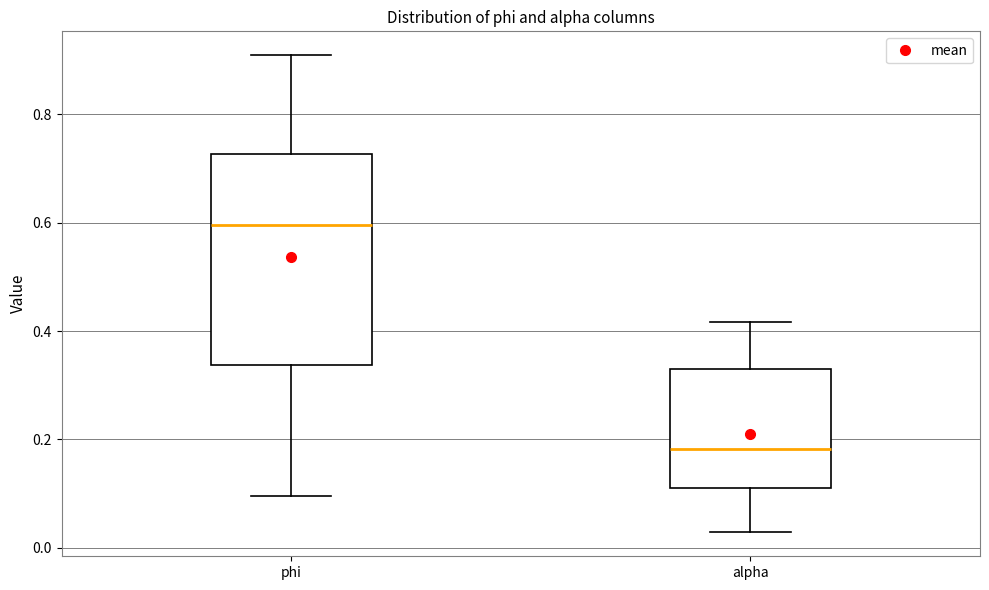

Reading left to right, read every box against the y-axis: the position of its median line, the range the box covers, and the ends of its whiskers. The values are not printed on the chart, so give them approximately, as read against the axis.

phi: median 0.60, box 0.34 to 0.72, whiskers 0.10 to 0.90
alpha: median 0.18, box 0.12 to 0.32, whiskers 0.02 to 0.42